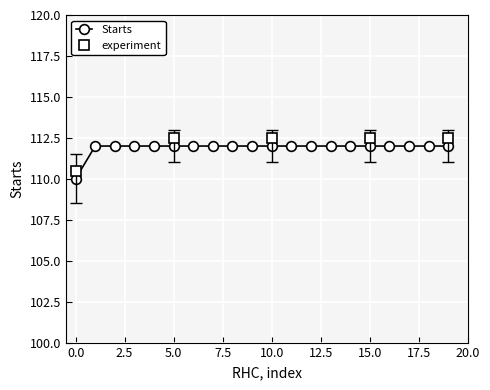

How many lines are shown in the chart?

1